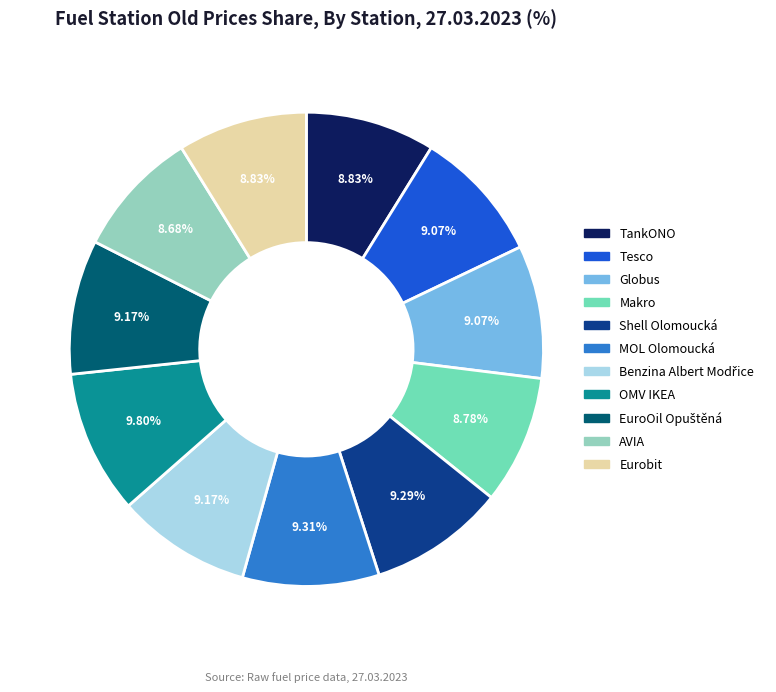

What percentage is NOT represented by AVIA?

91.3%